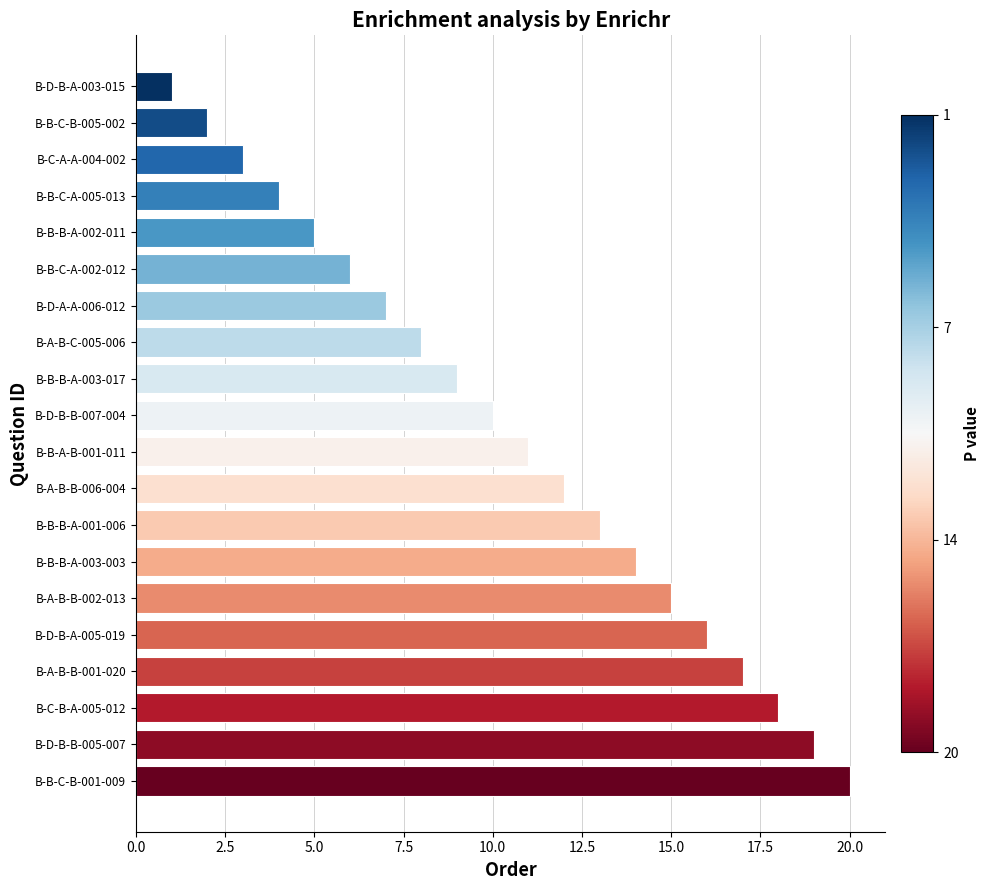

What is the label of the 13th bar from the bottom?

B-A-B-C-005-006